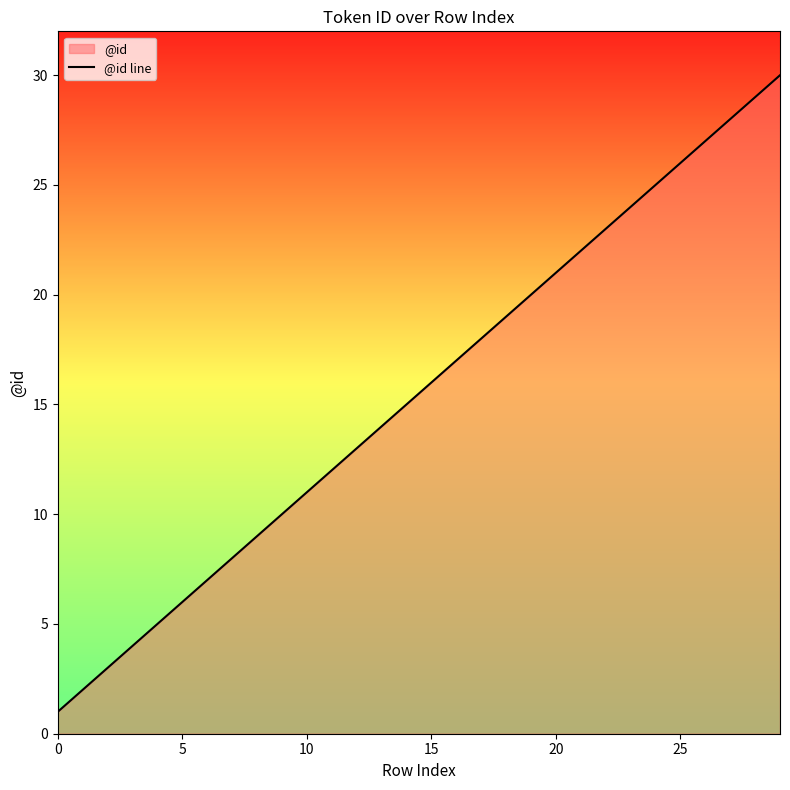

Read the value at 28, to the nearest 10.

30